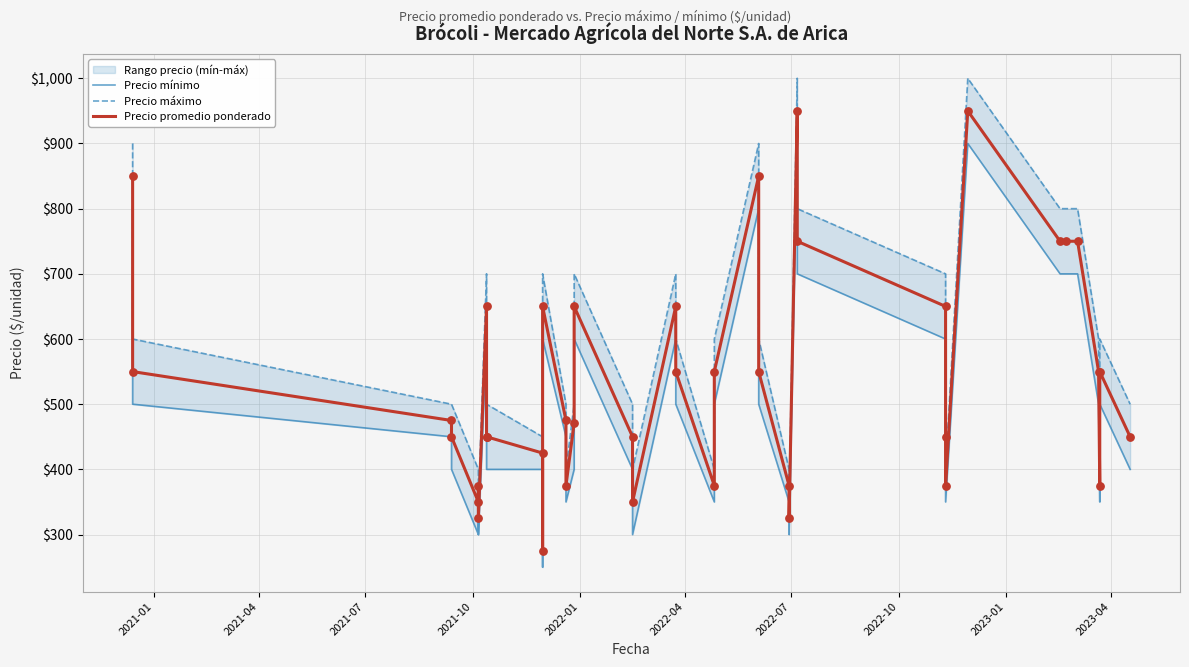

At how many categories does at least one series exceed 406?

29